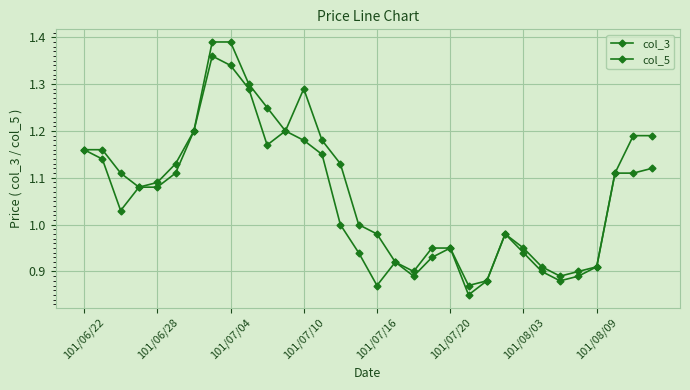

How many categories are shown in the chart?

32